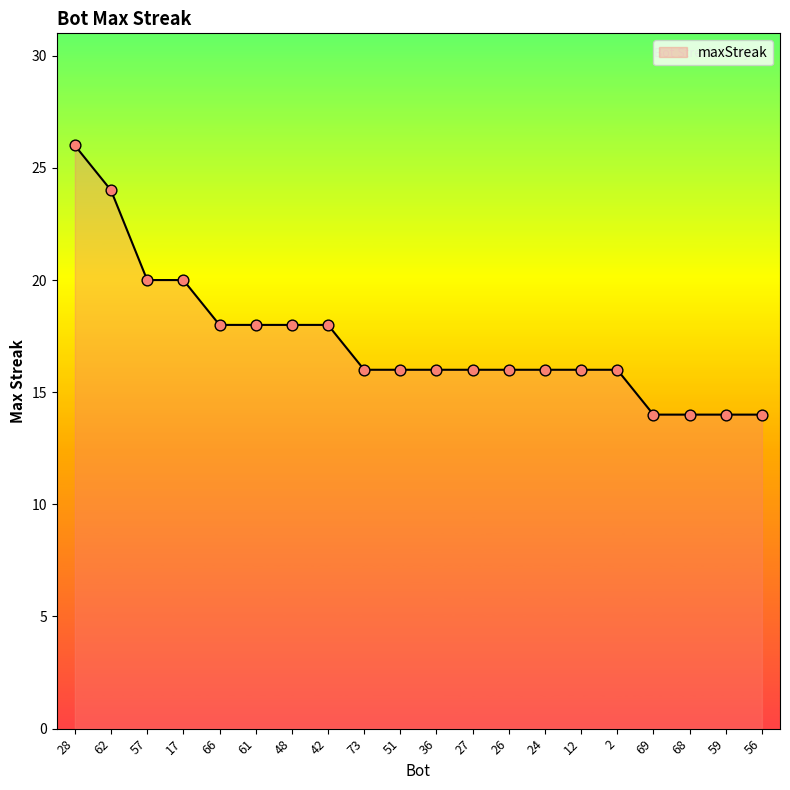

What is the ratio of the value at 66 to the value at 26?

1.1